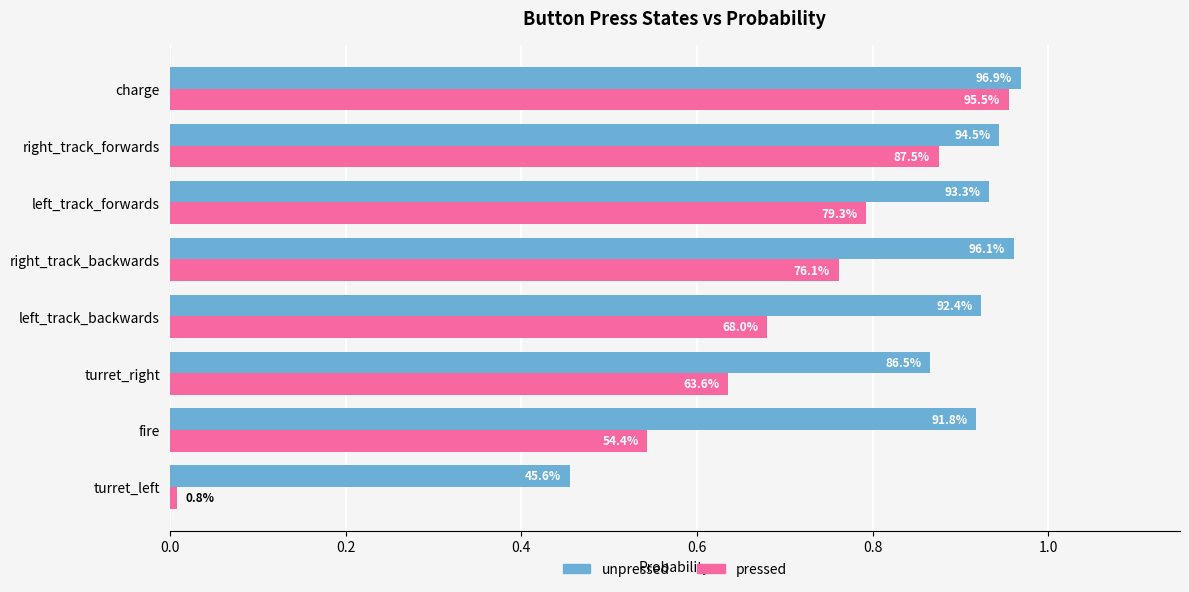

What is the difference between the maximum and minimum values in the unpressed series?

0.5